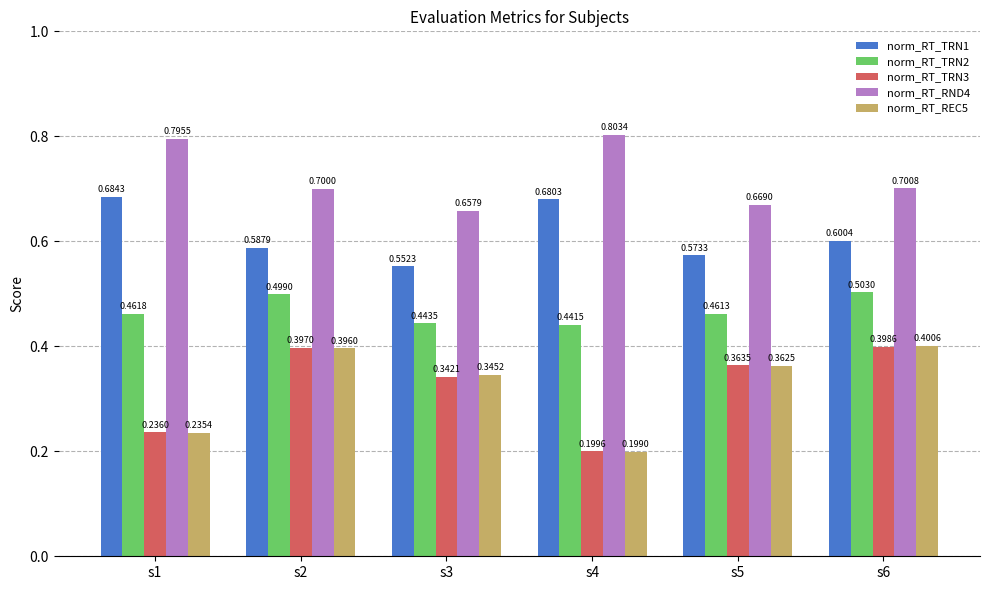

Which series has the widest spread of values?

norm_RT_REC5